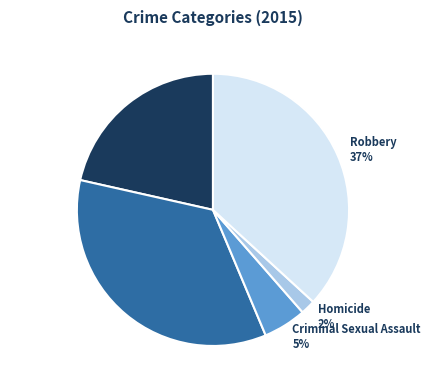

How many slices are in this pie chart?

5